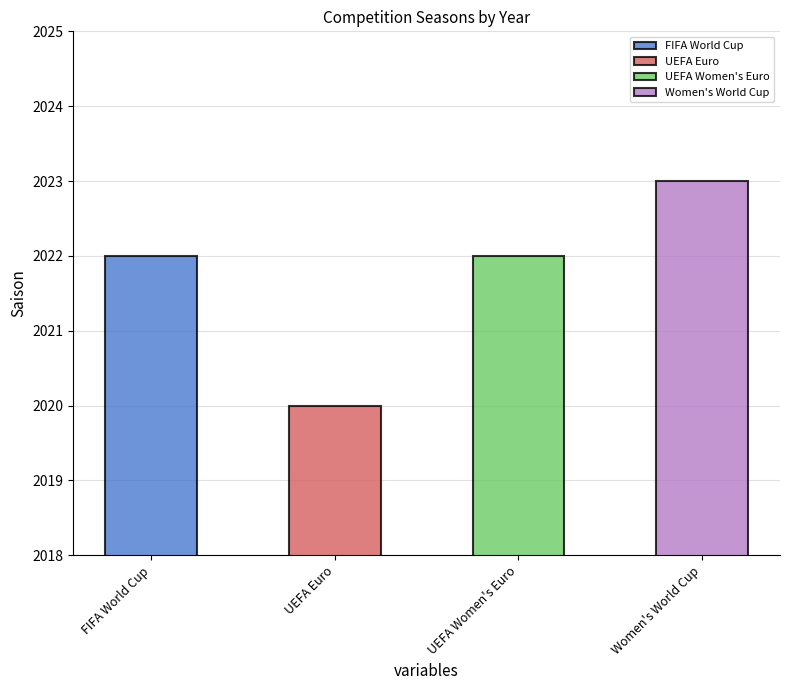

What is the minimum value shown in the chart?

2020